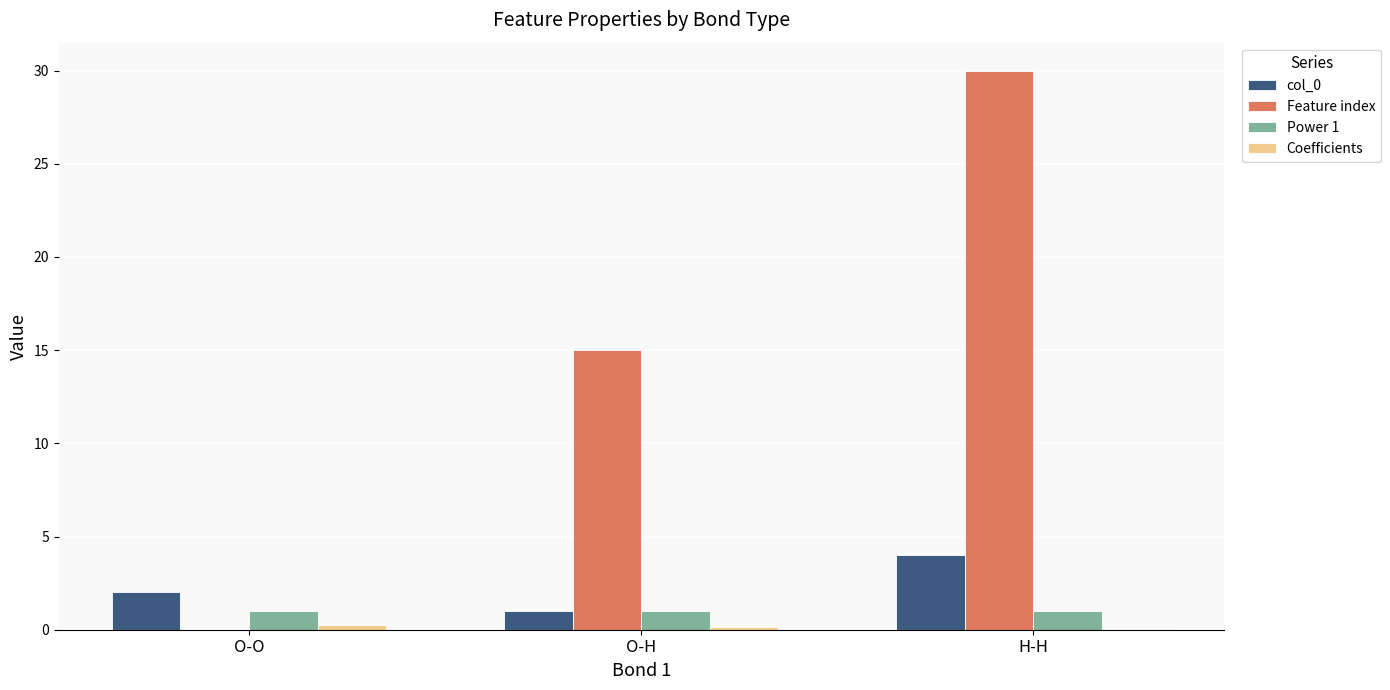

Is it true that col_0 equals 1.9 at H-H?

False